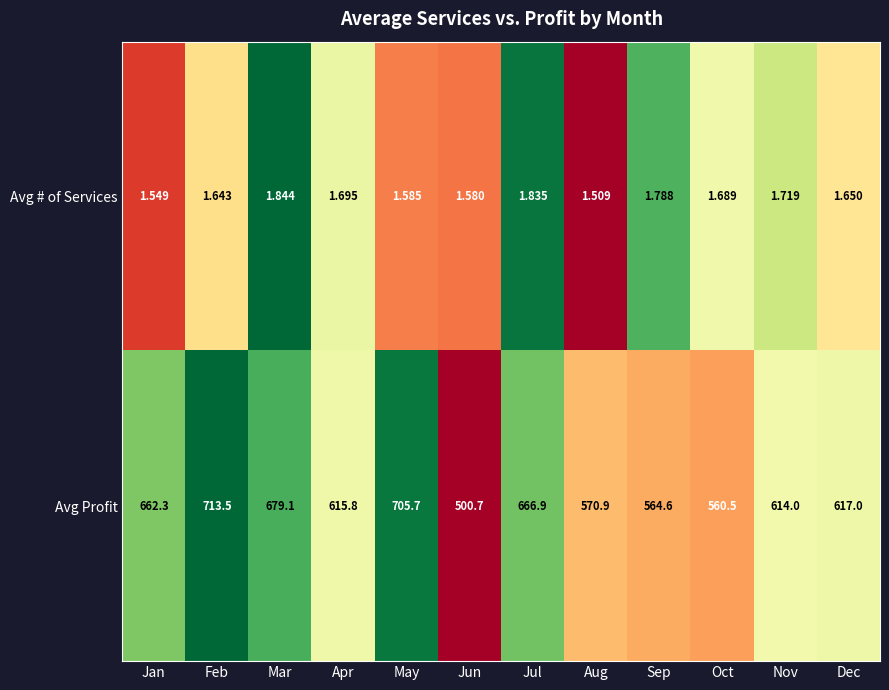

At which category is the sum across all series the highest?

Feb